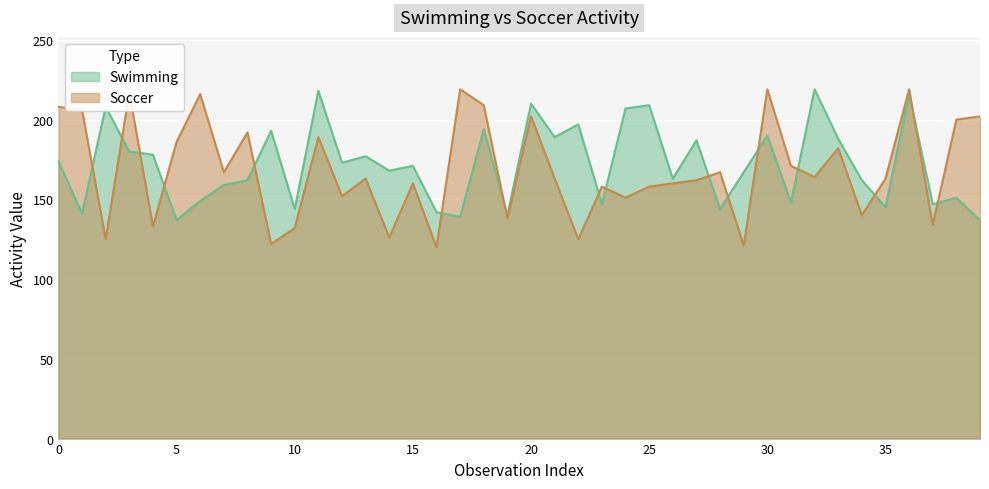

What is the sum of all Swimming values?

6870